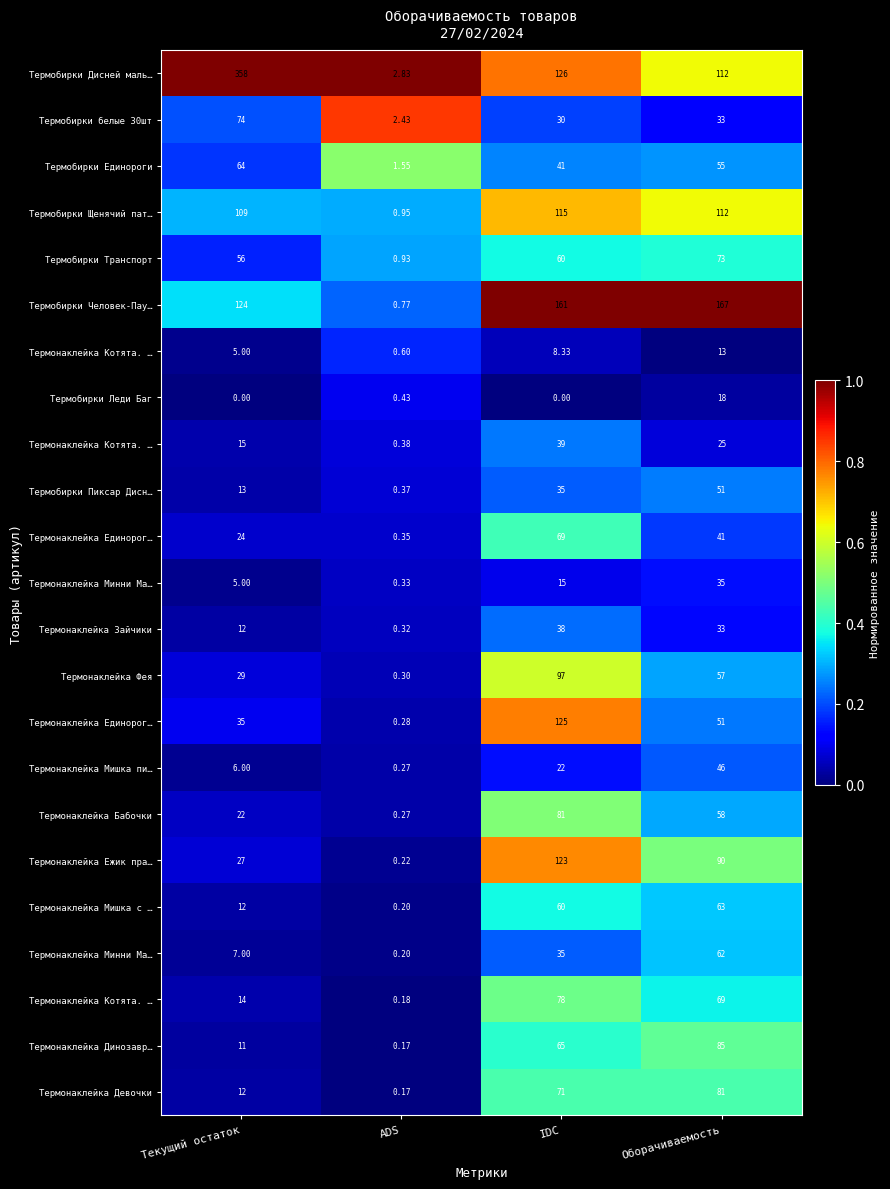

Count the number of data series in this chart.

23